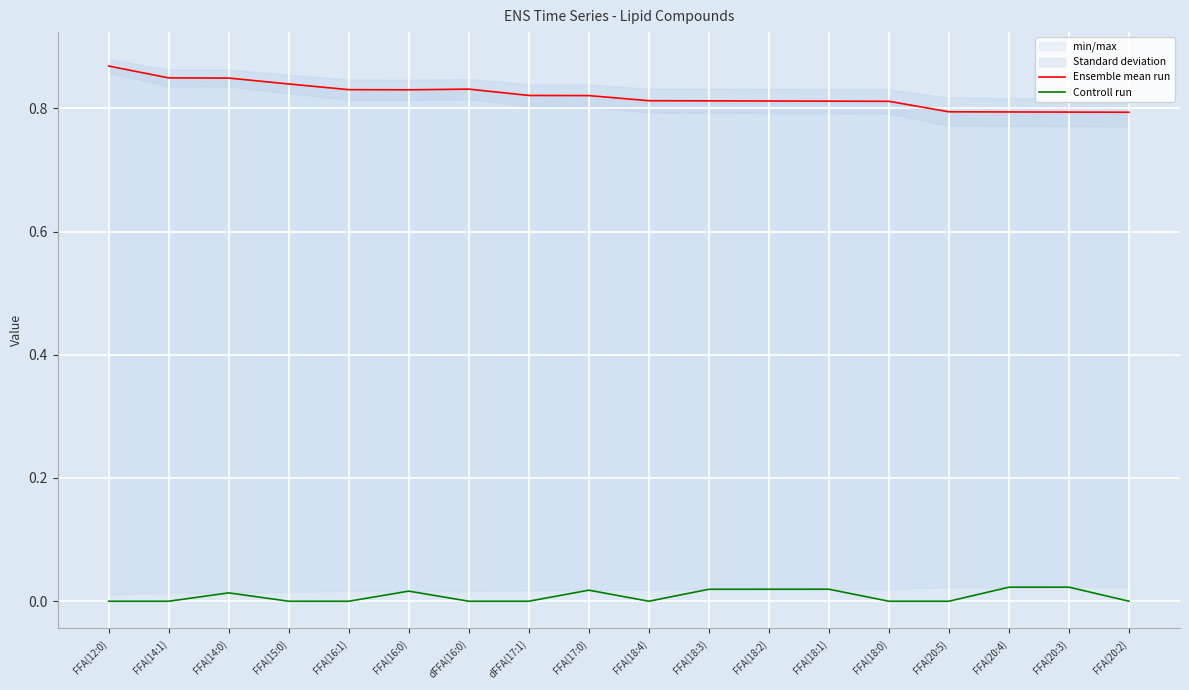

What position from the left is FFA(18:4)?

10